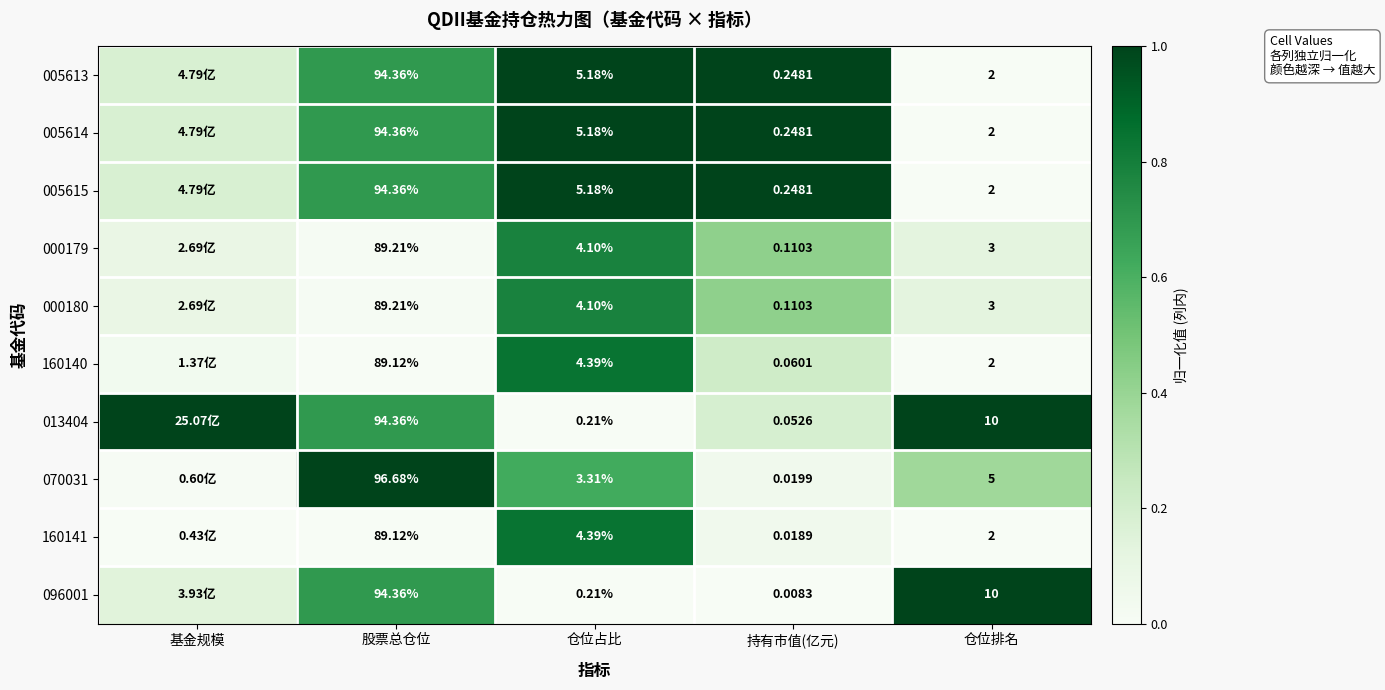

At which category does the chart reach its peak across all series?

仓位占比